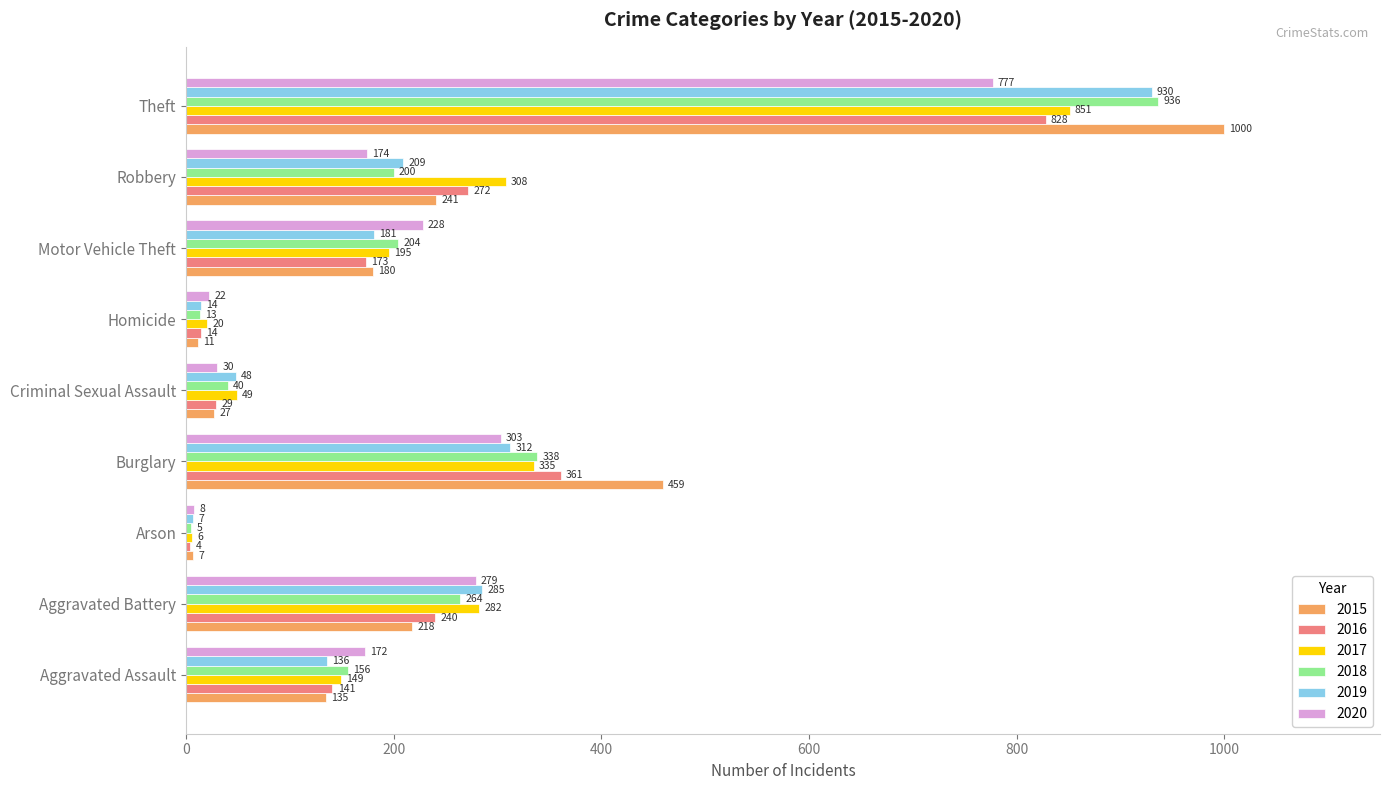

The 2018 series shows 464 at Burglary. True or false?

False